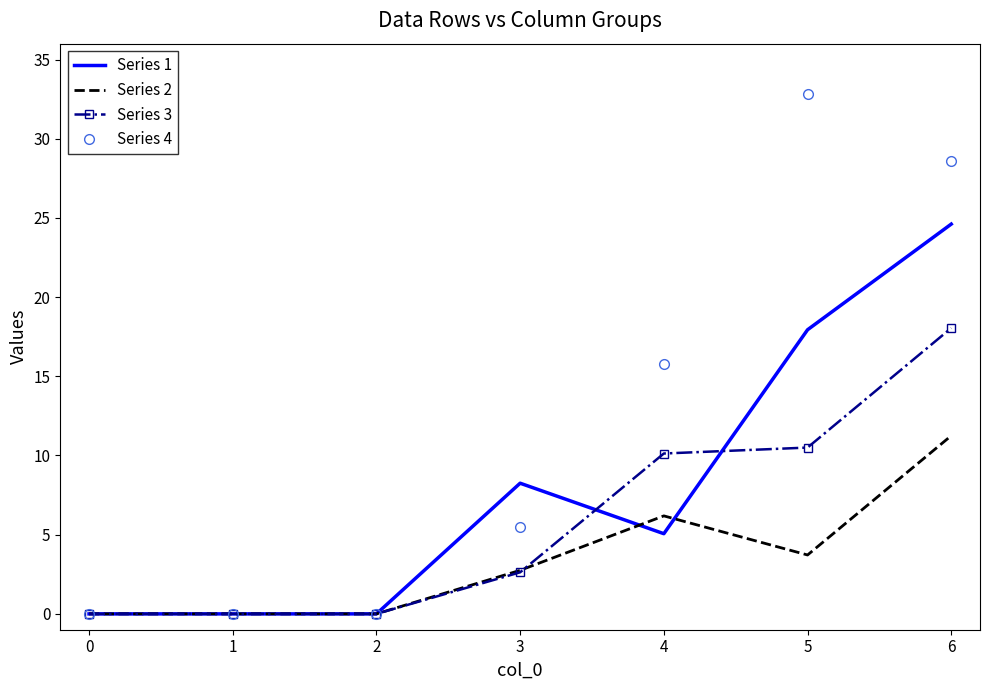

Which series has the widest spread of values?

Series 4